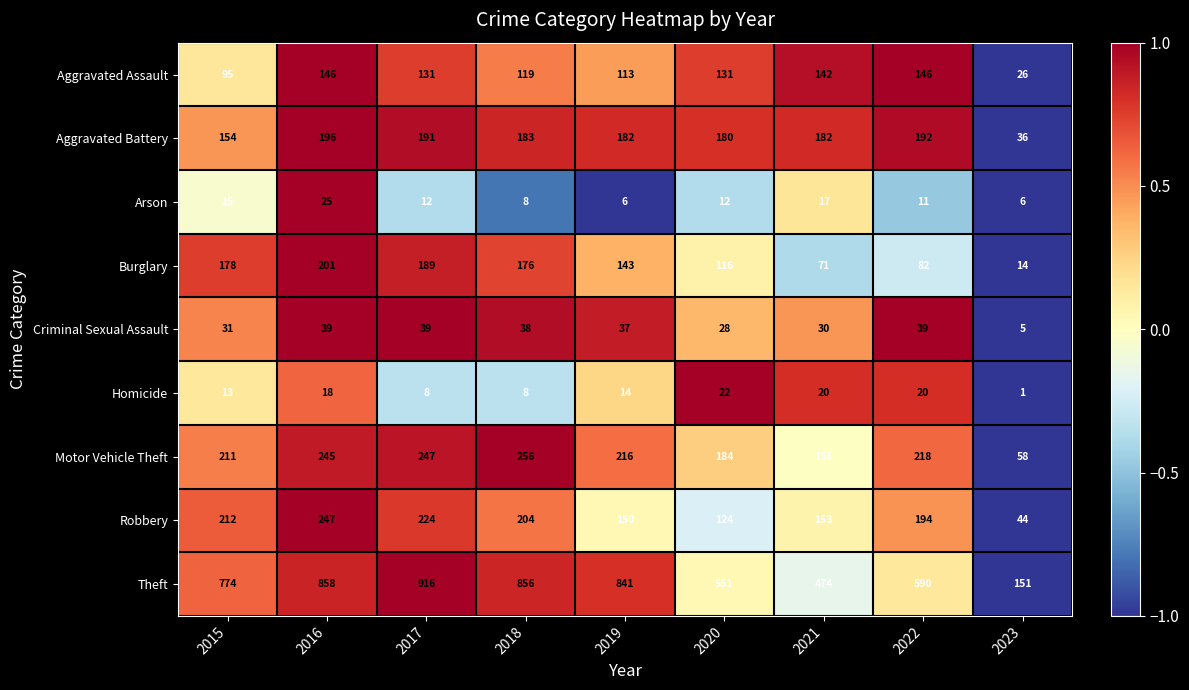

Count the number of categories in the chart.

9